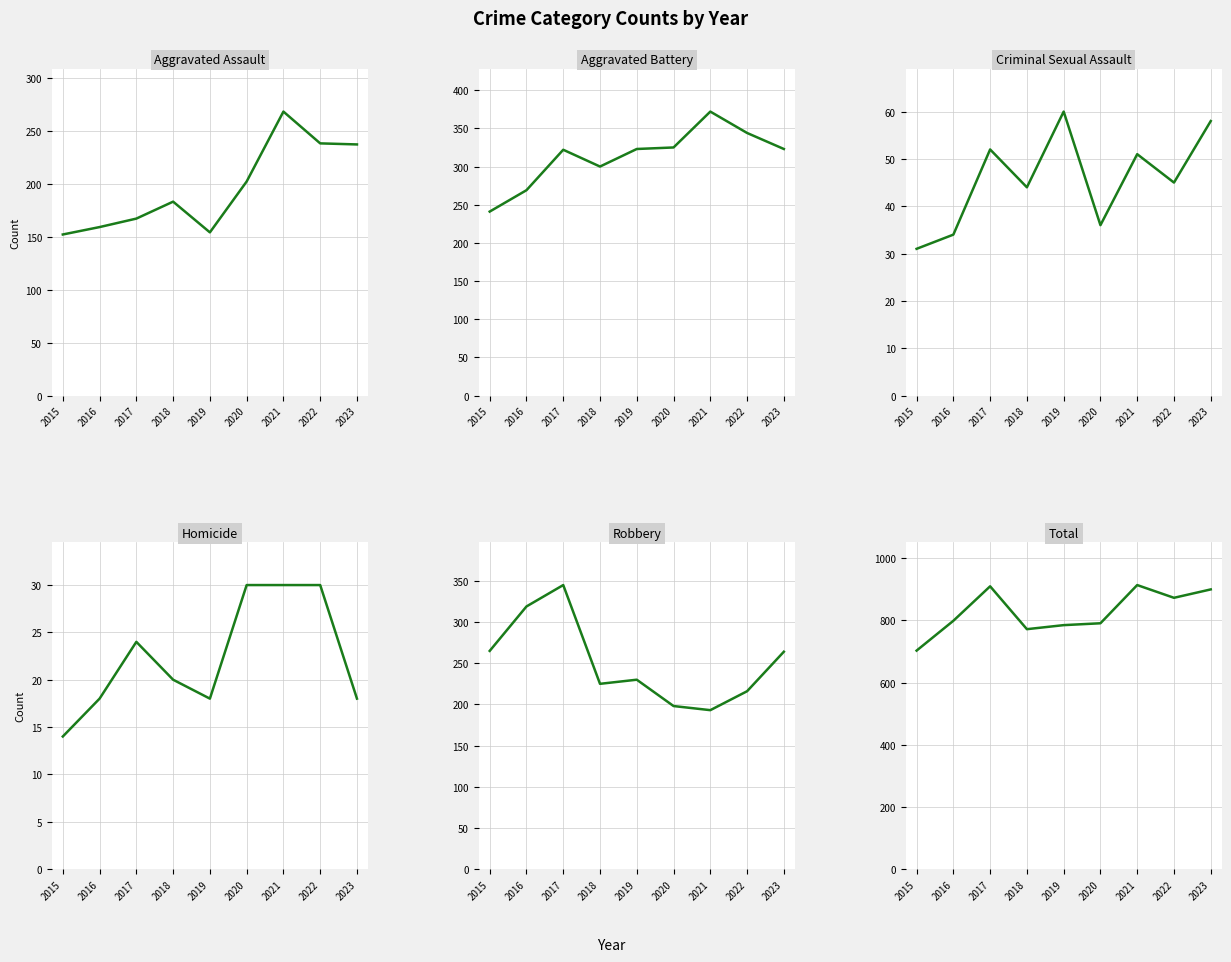

Between 2015 and 2021, which is larger?

2021